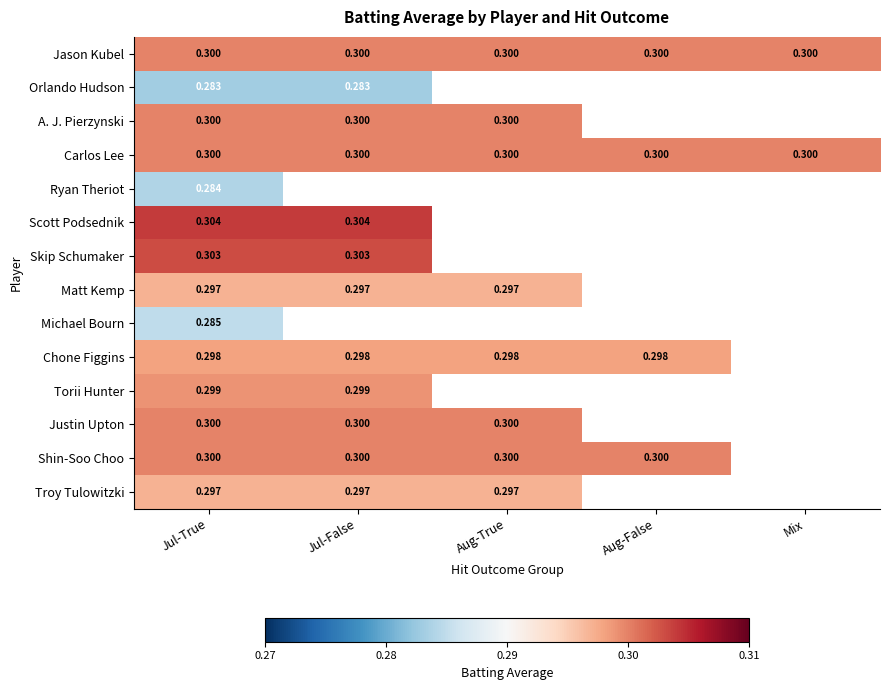

How many categories are shown in the chart?

5